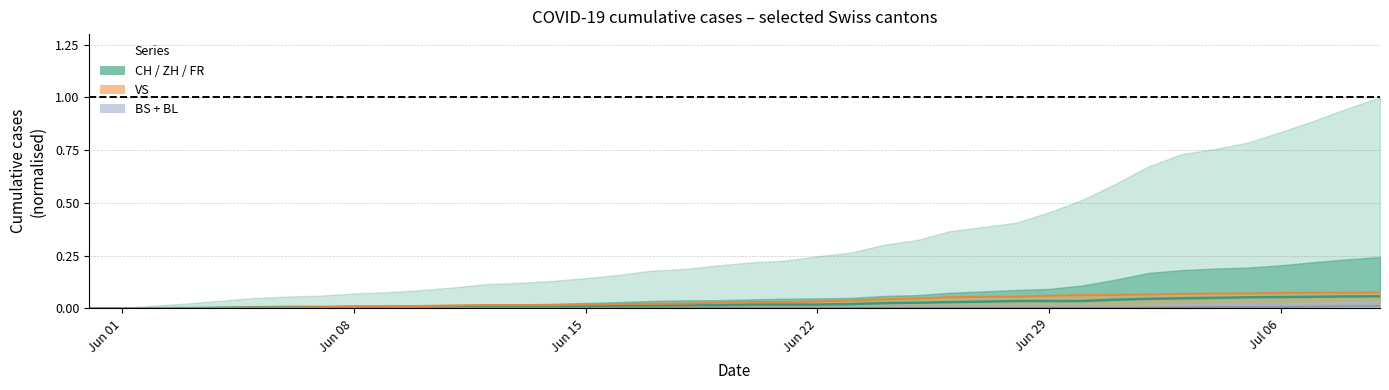

What is the sum of all VS line values?

1.4